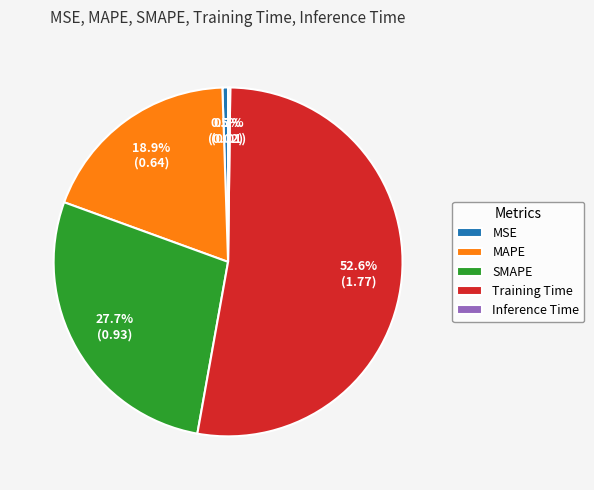

The Training Time slice represents 53% of the pie. True or false?

True